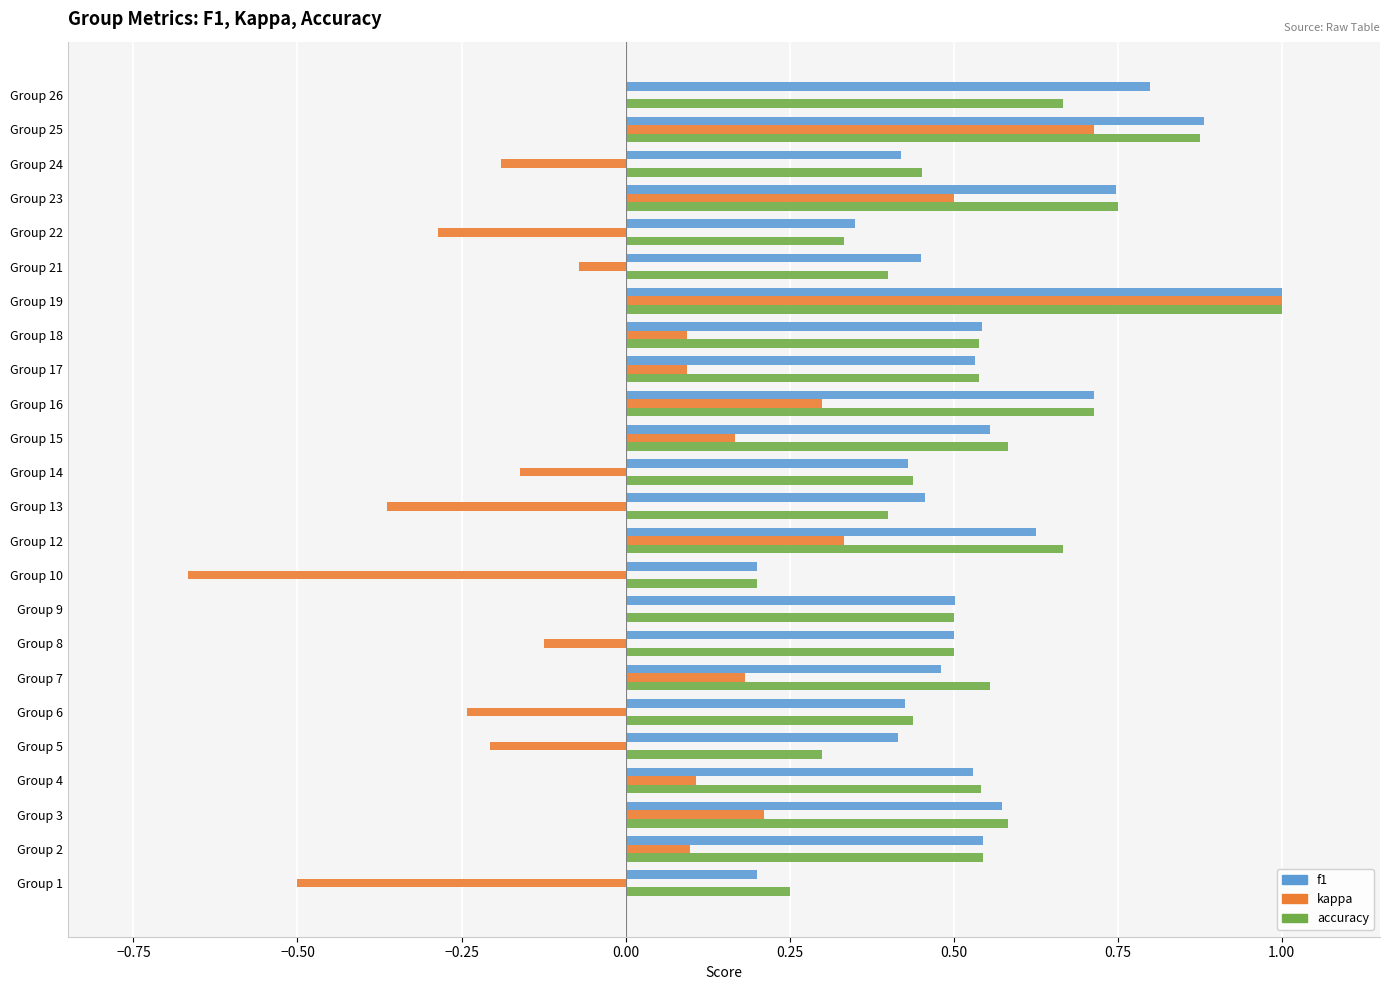

Count the number of categories in the chart.

24